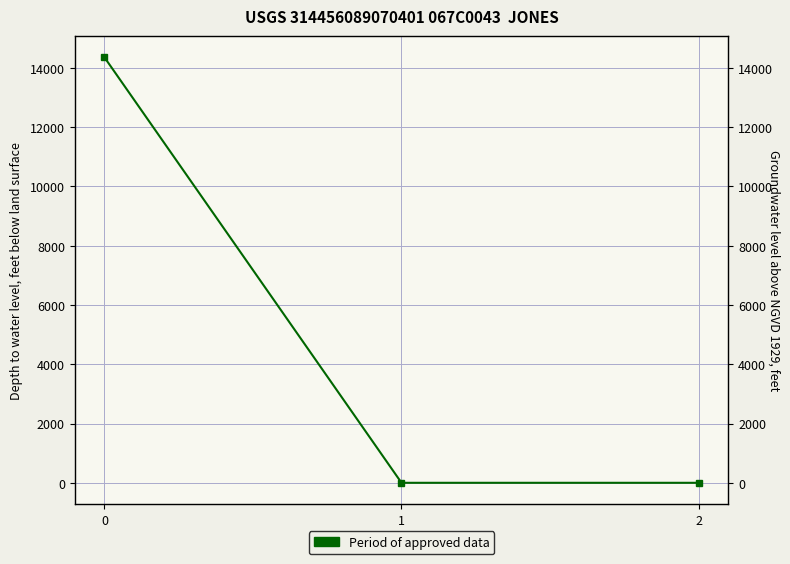

List the labels in order of value, smallest first.

1, 2, 0